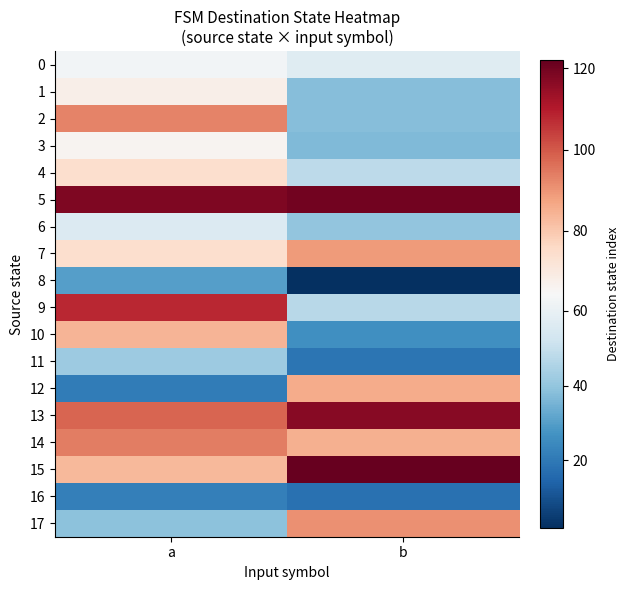

Reading right to left, transcribe all the data shown in this chart.

row_0: 57	63
row_1: 38	68
row_2: 38	93
row_3: 37	66
row_4: 48	74
row_5: 120	118
row_6: 40	56
row_7: 89	74
row_8: 2	30
row_9: 47	108
row_10: 26	84
row_11: 19	42
row_12: 86	21
row_13: 117	98
row_14: 85	94
row_15: 122	83
row_16: 18	22
row_17: 91	39